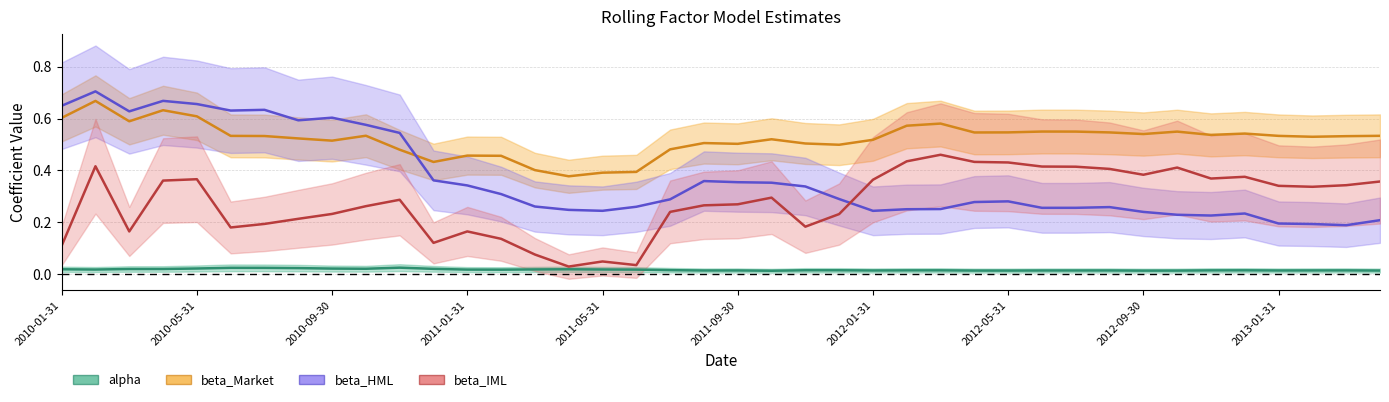

Which series has the largest range (max minus min)?

beta_HML